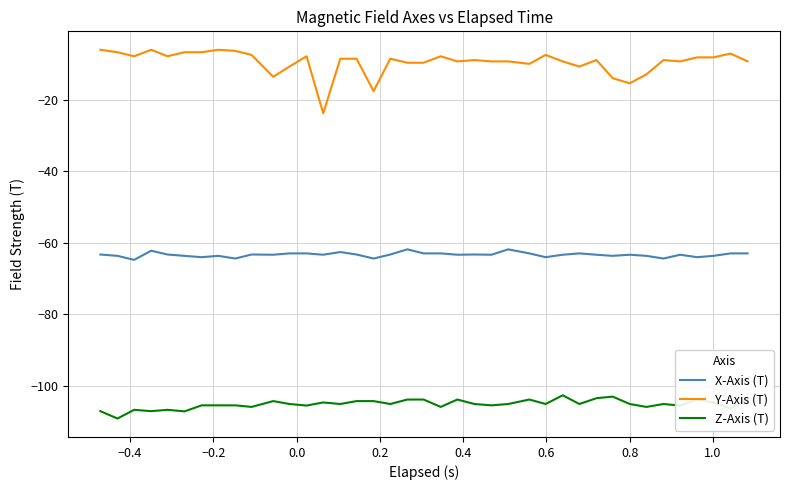

Which series has the largest range (max minus min)?

Y-Axis (T)